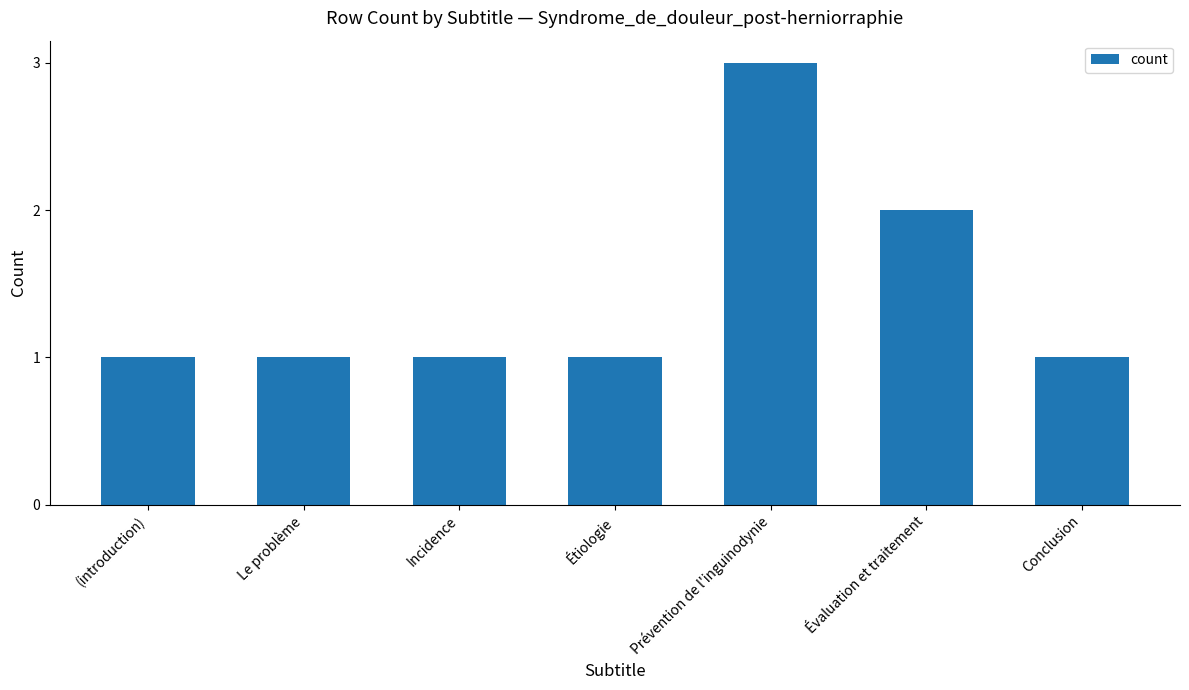

Reading right to left, extract all data points from this chart.

1	2	3	1	1	1	1